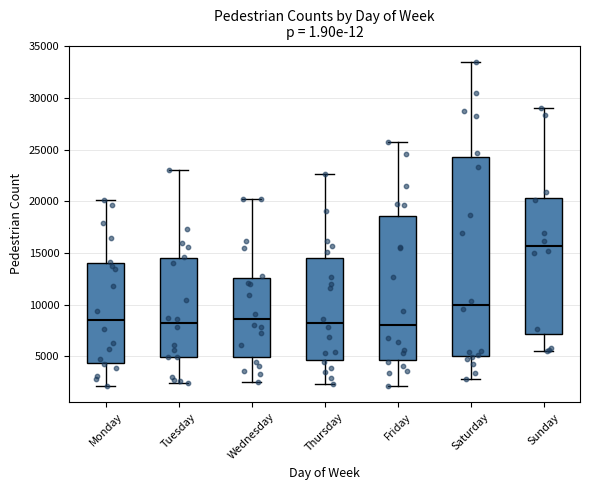

Where is the lower edge of the box for Tuesday on the y-axis? The values are not printed on the chart, so give them approximately, as read against the axis.

5000